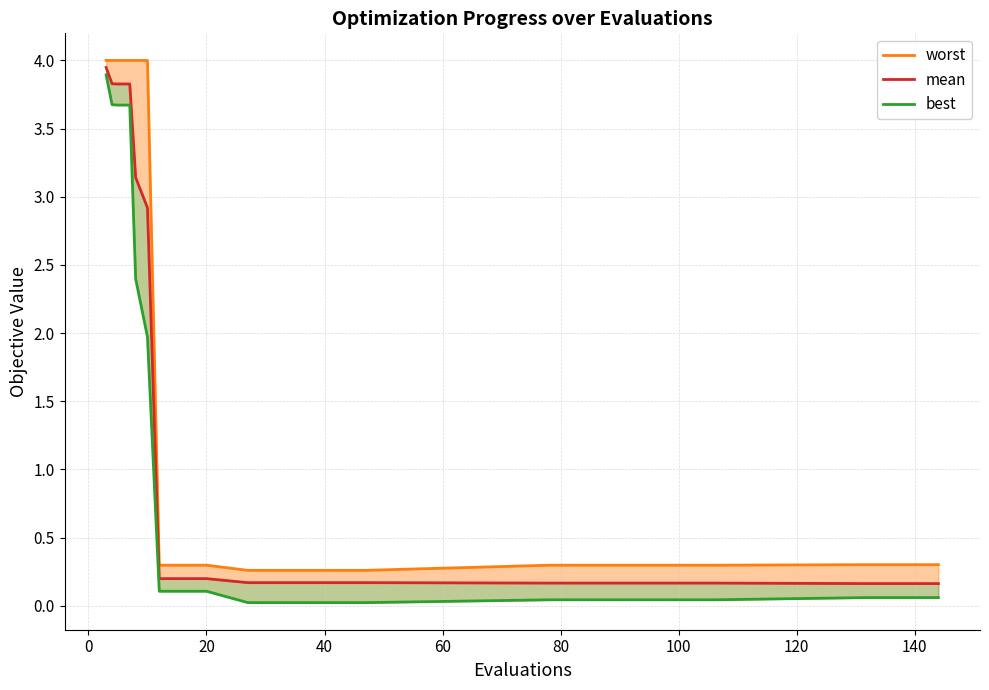

True or false: best and worst intersect in this chart.

False